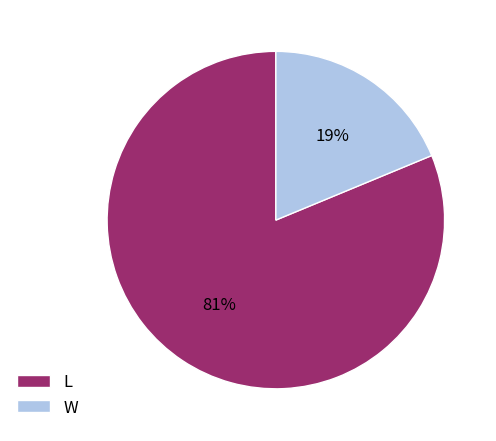

To the nearest percent, what percentage of the pie is W?

19%